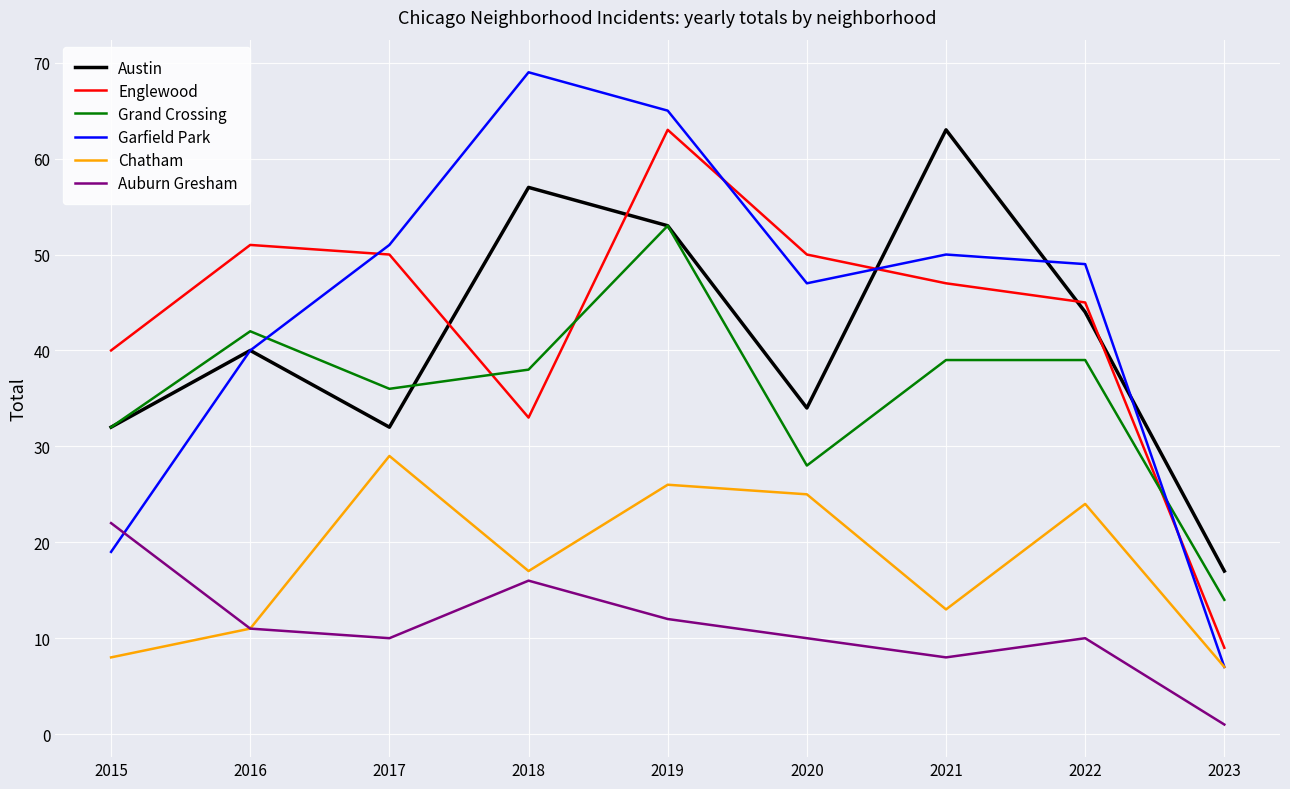

Which series has the largest range (max minus min)?

Garfield Park